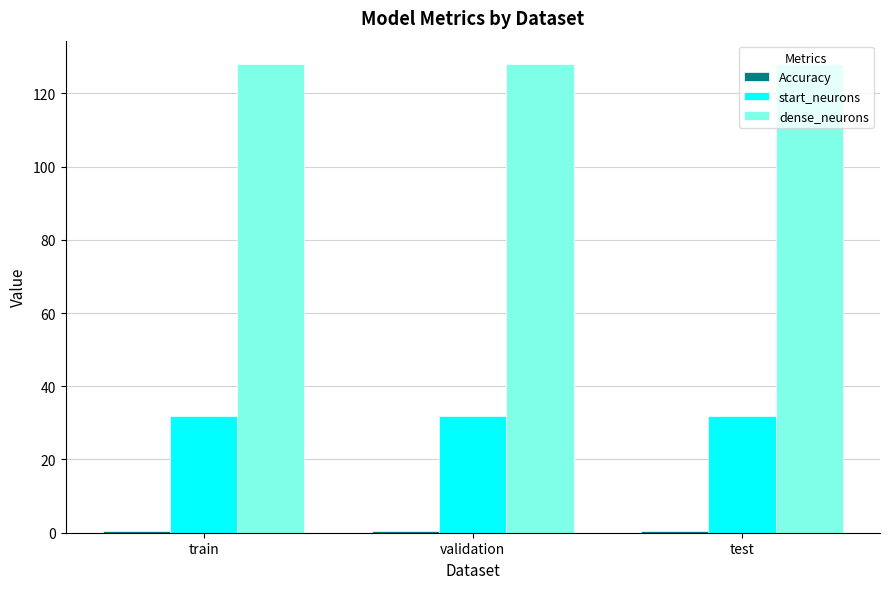

The value of dense_neurons at train is 45.4. True or false?

False